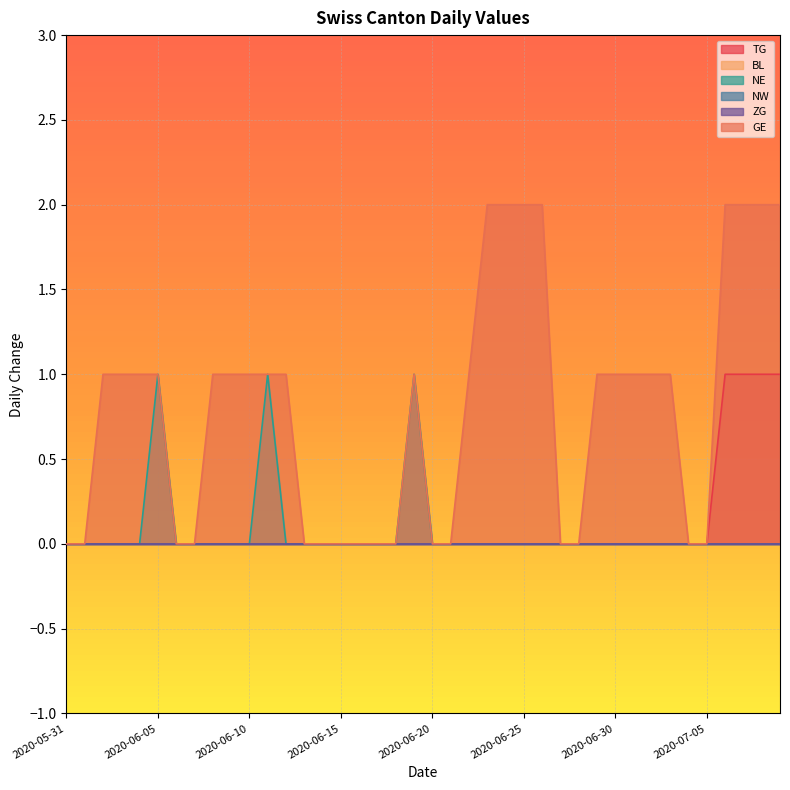

True or false: GE has more than 1 interior local peaks.

False